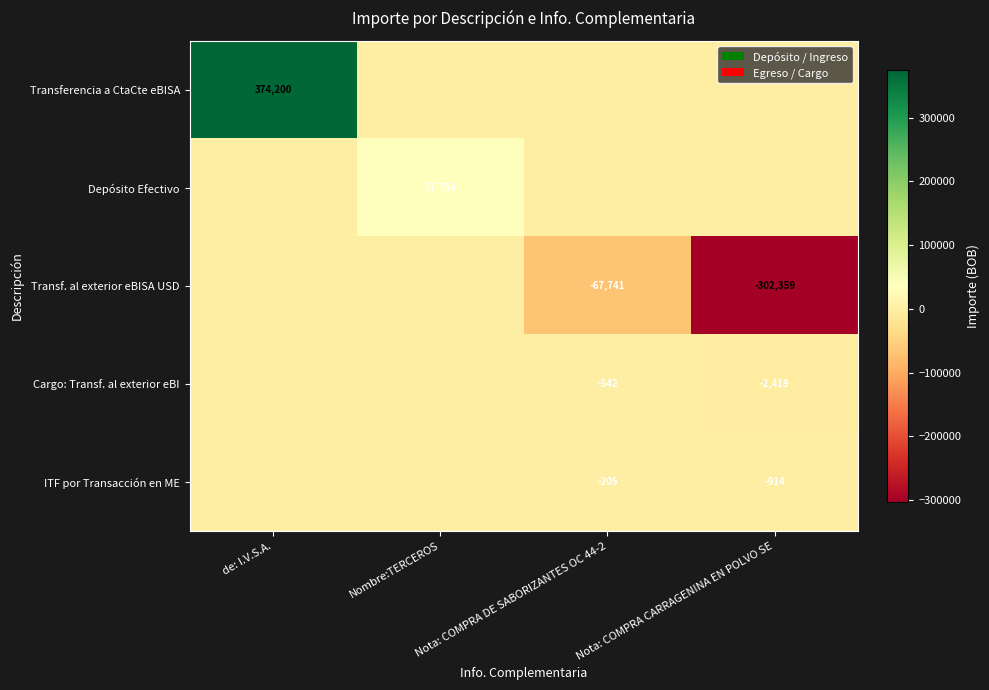

True or false: ITF por Transacción en ME has a value of -295 at Nota: COMPRA DE SABORIZANTES OC 44-2.

False